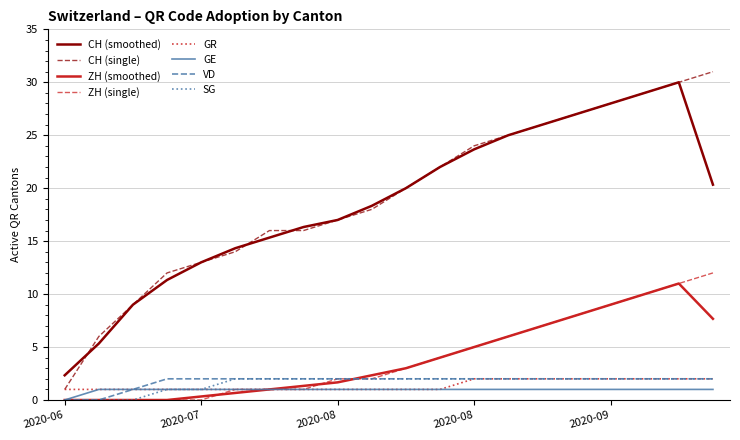

Which series has the largest range (max minus min)?

CH (single)